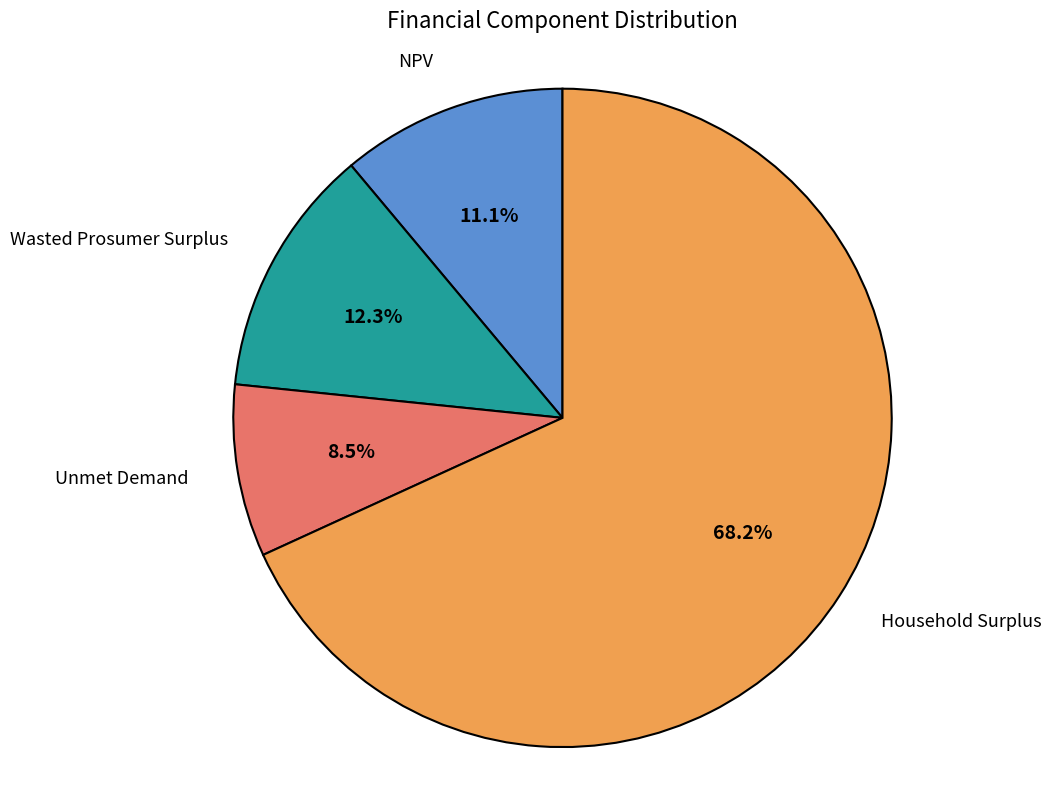

What percentage is NOT represented by Wasted Prosumer Surplus?

87.7%